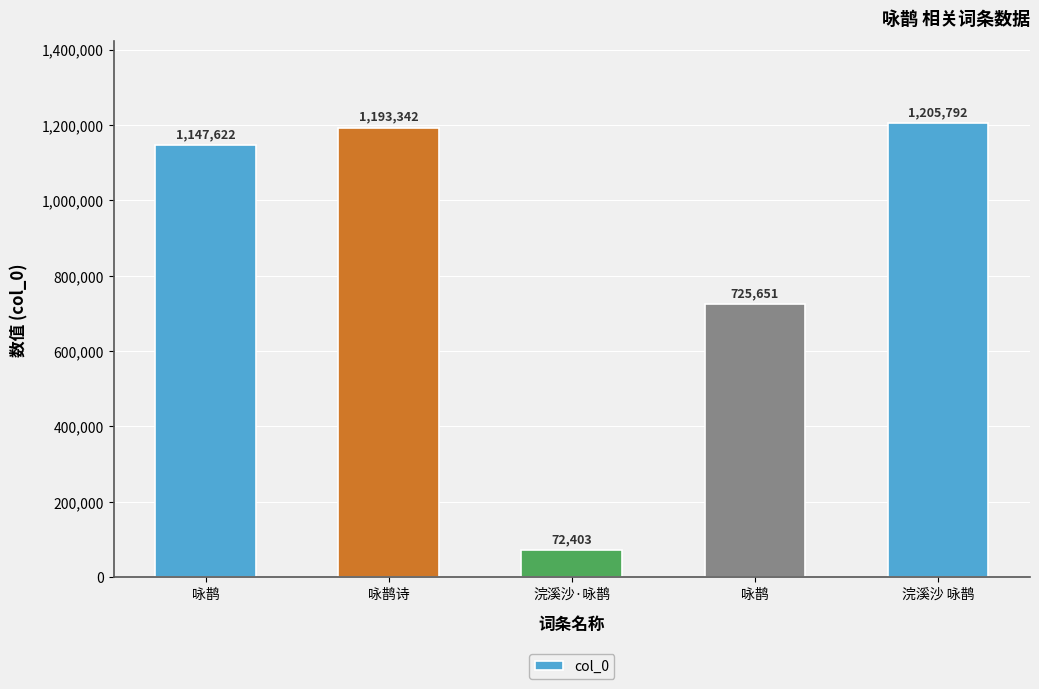

What is the change in value from 浣溪沙·咏鹊 to 浣溪沙 咏鹊?

+1133389